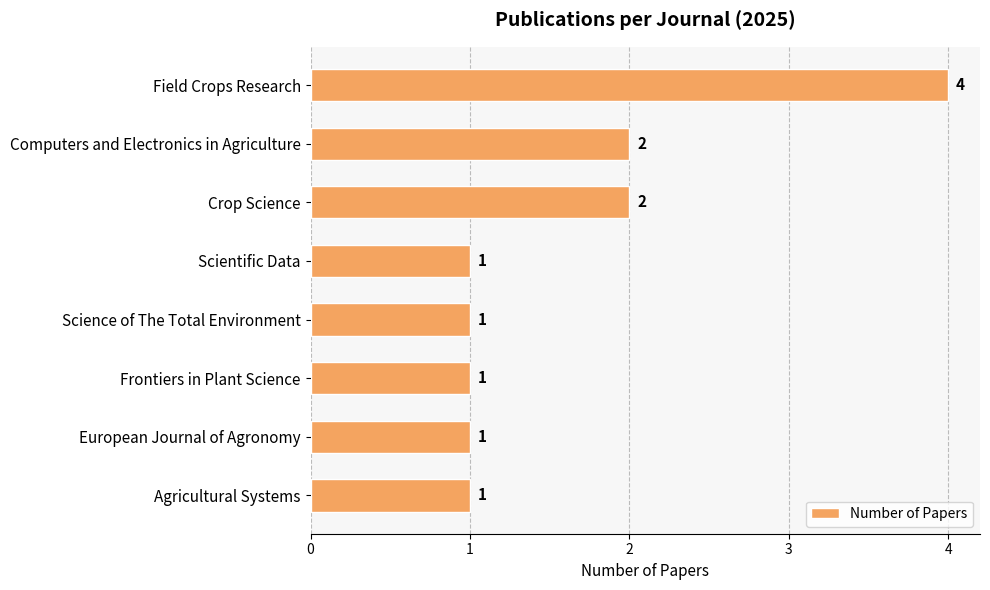

What is the difference between the maximum and second lowest values?

3